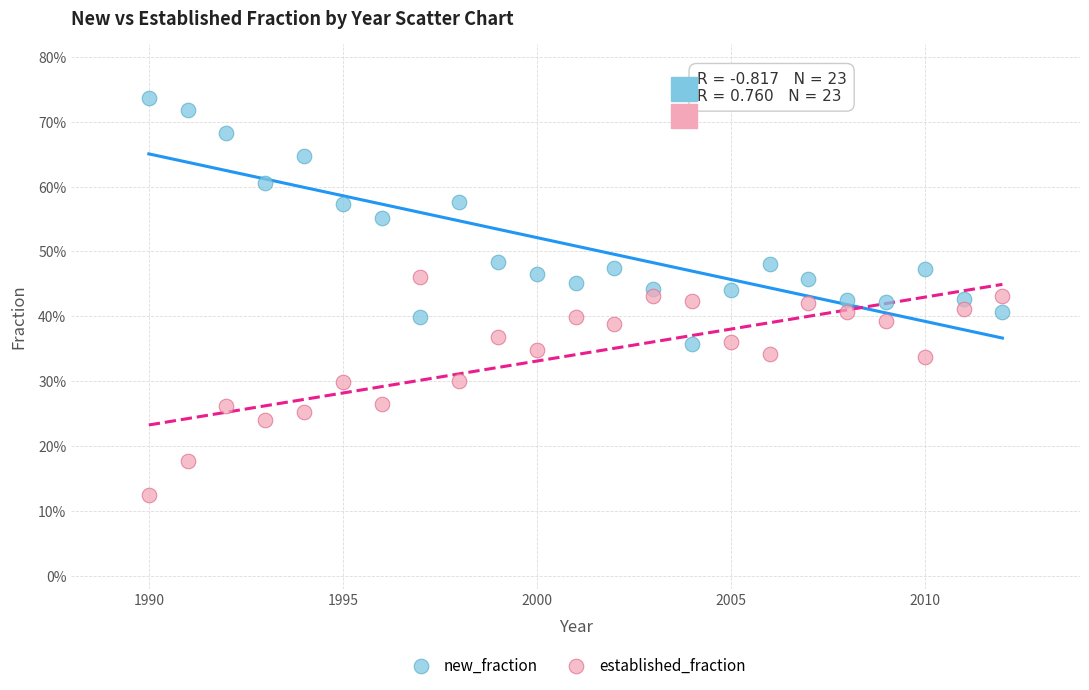

What are all the series names shown in the legend?

new_fraction, established_fraction